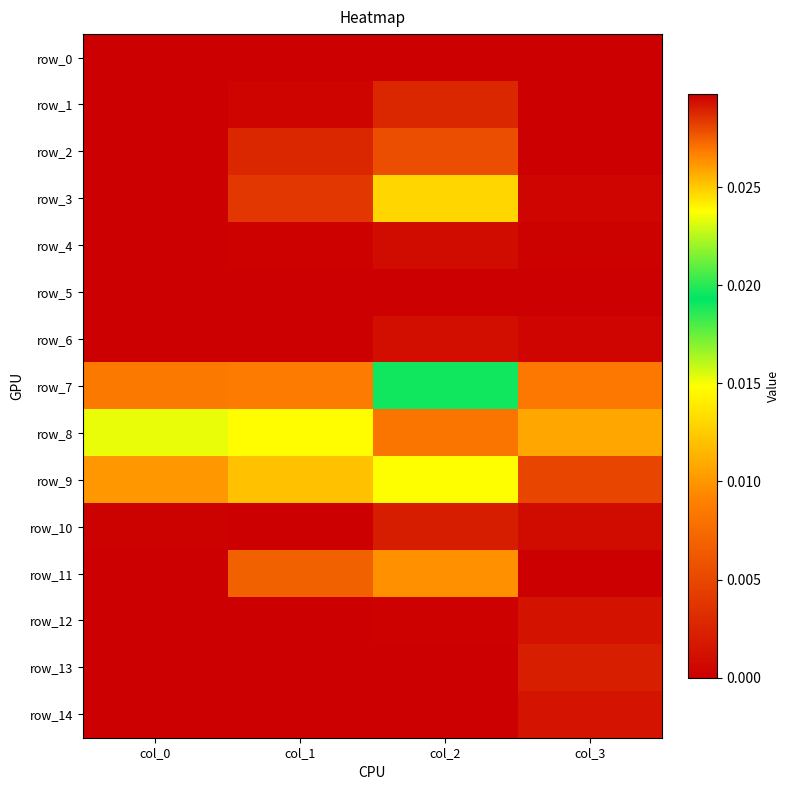

Which category has the highest value in the row_13 series?

col_3